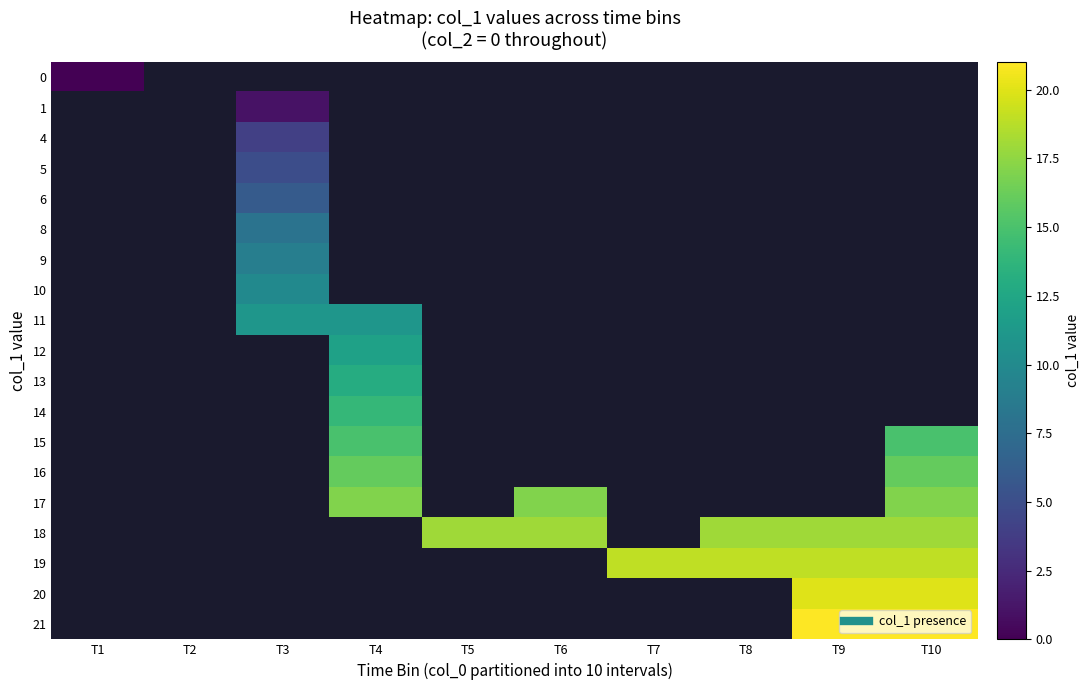

At which category does the chart reach its peak across all series?

T9